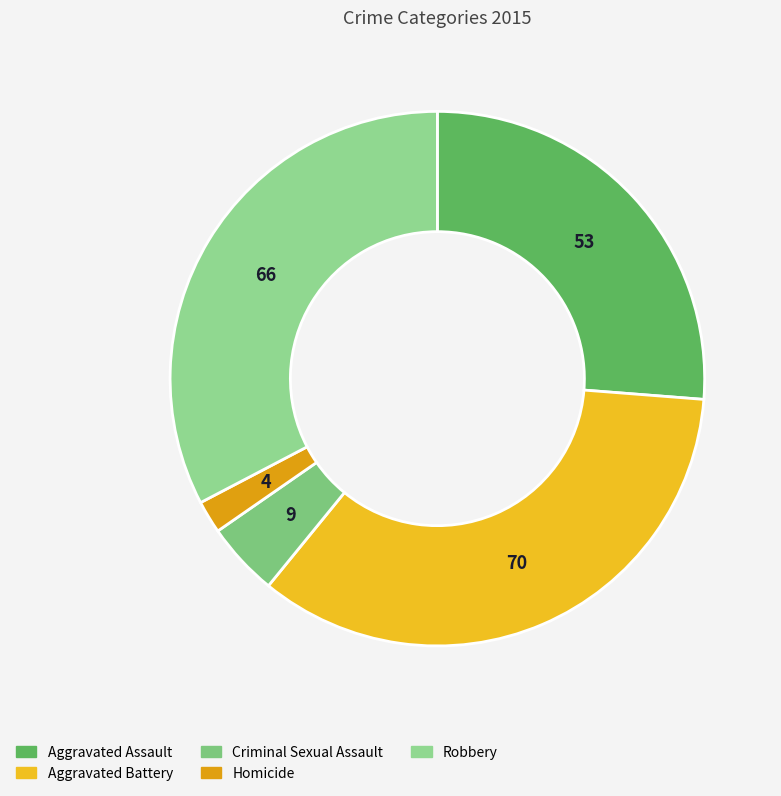

Rank the categories by value from highest to lowest.

Aggravated Battery, Robbery, Aggravated Assault, Criminal Sexual Assault, Homicide